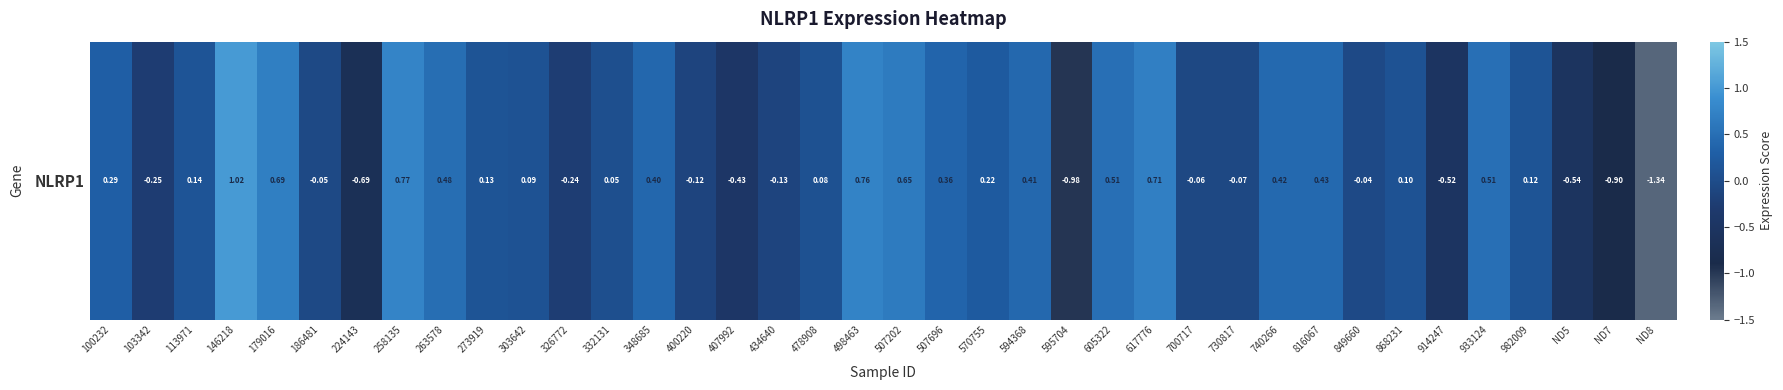

How many values are below zero?

15